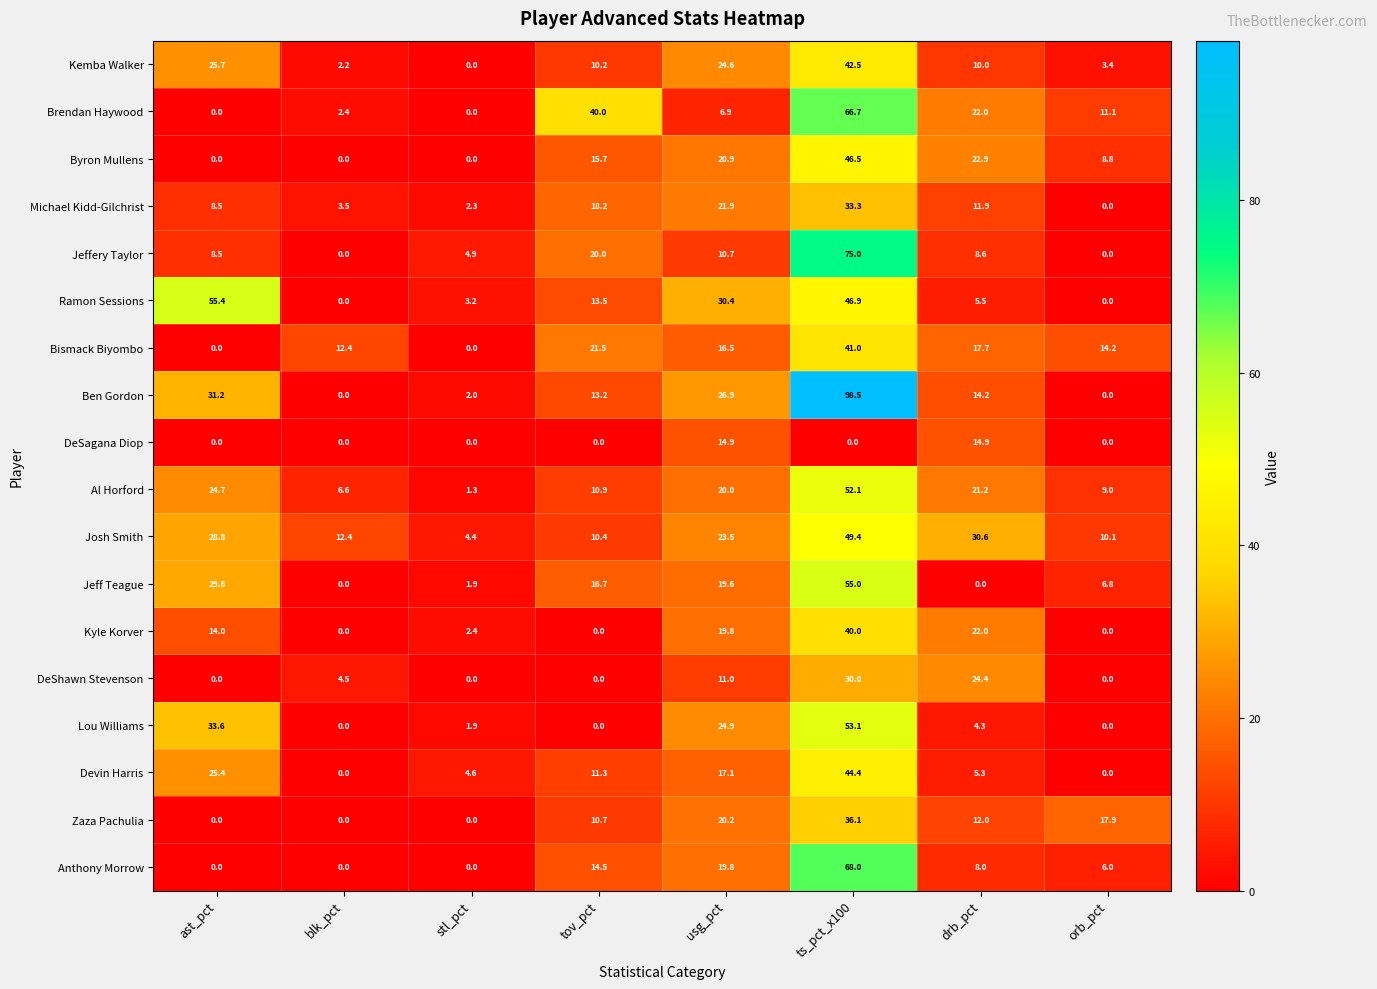

What is the approximate value of Brendan Haywood at drb_pct?

22.0